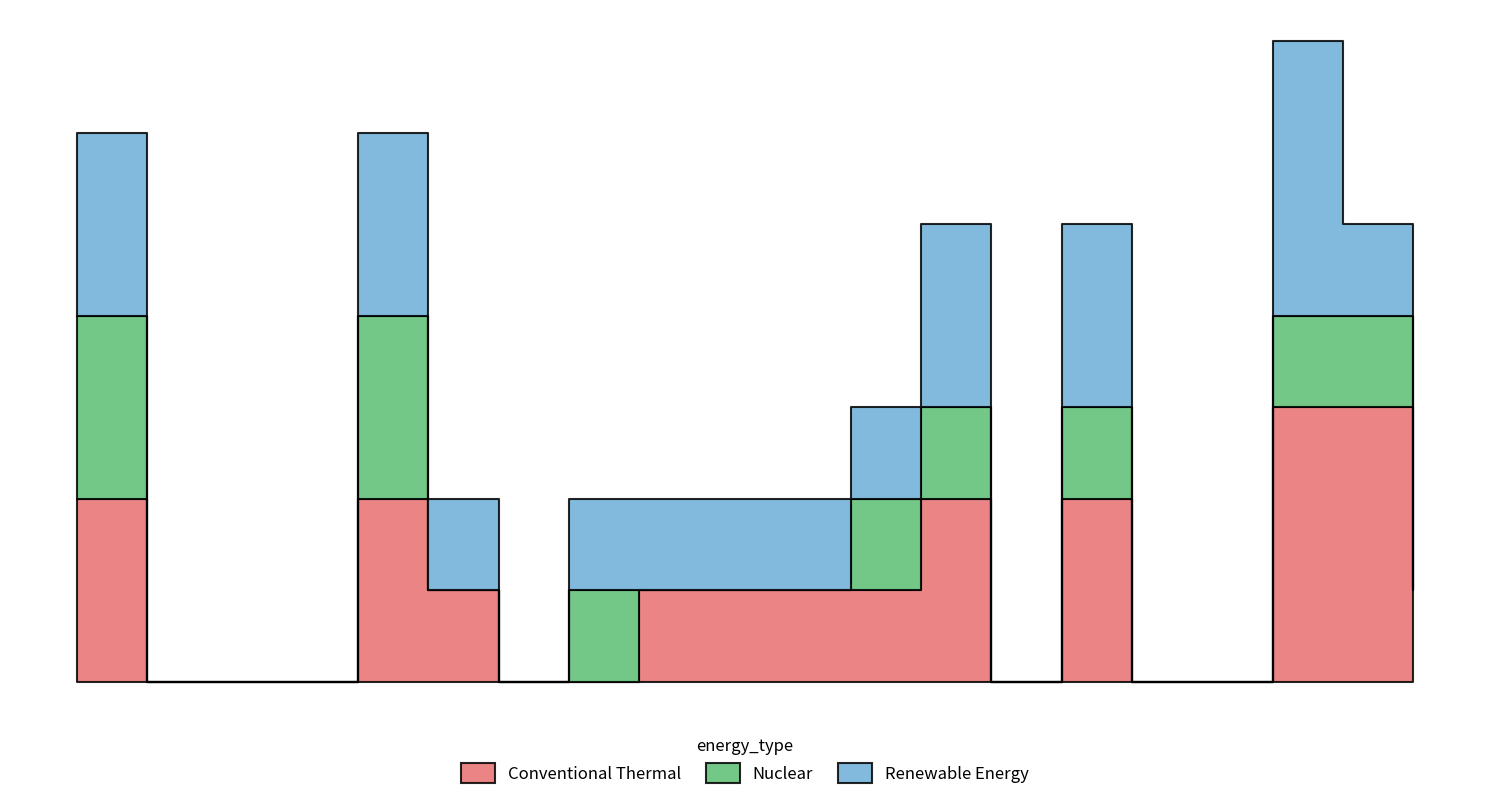

The value of Renewable Energy at Cake.AsciiDoctorJ is 1. True or false?

False